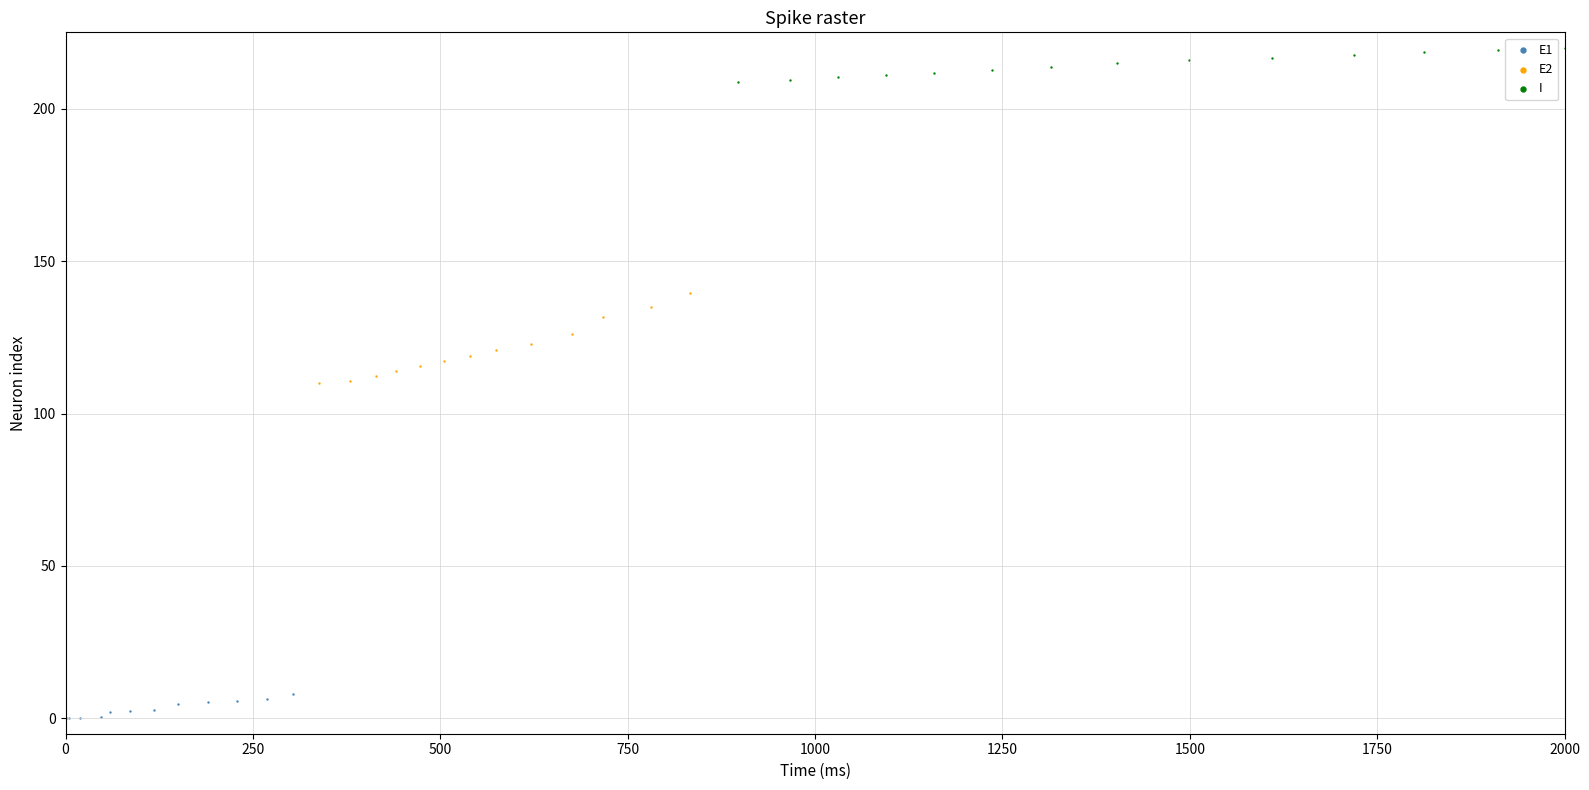

Which series contains the highest Y value?

I